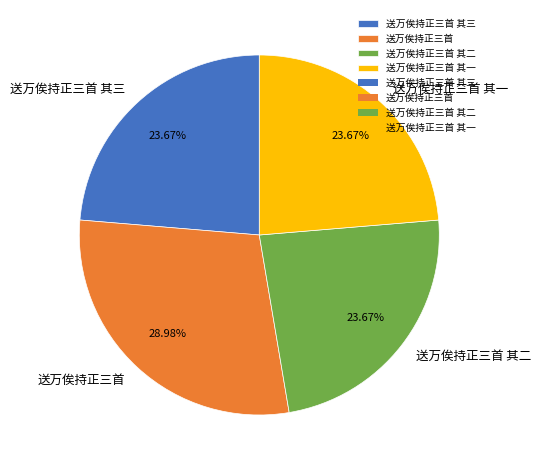

What is the largest slice in the pie chart?

送万俟持正三首